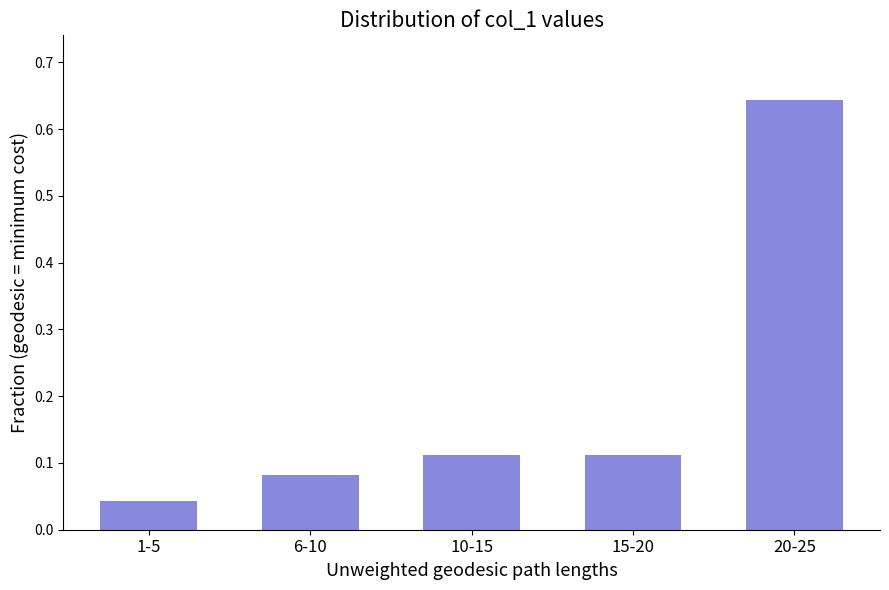

Which has a higher value, 1-5 or 20-25?

20-25